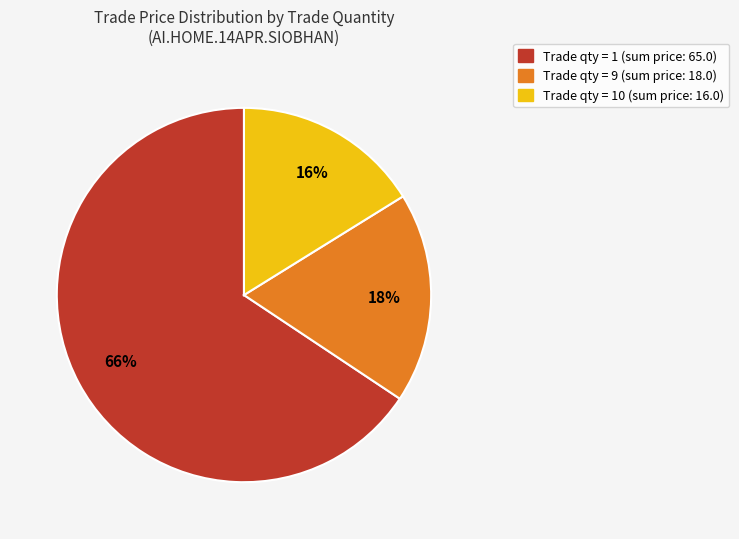

To the nearest percent, what is the average slice percentage?

33%